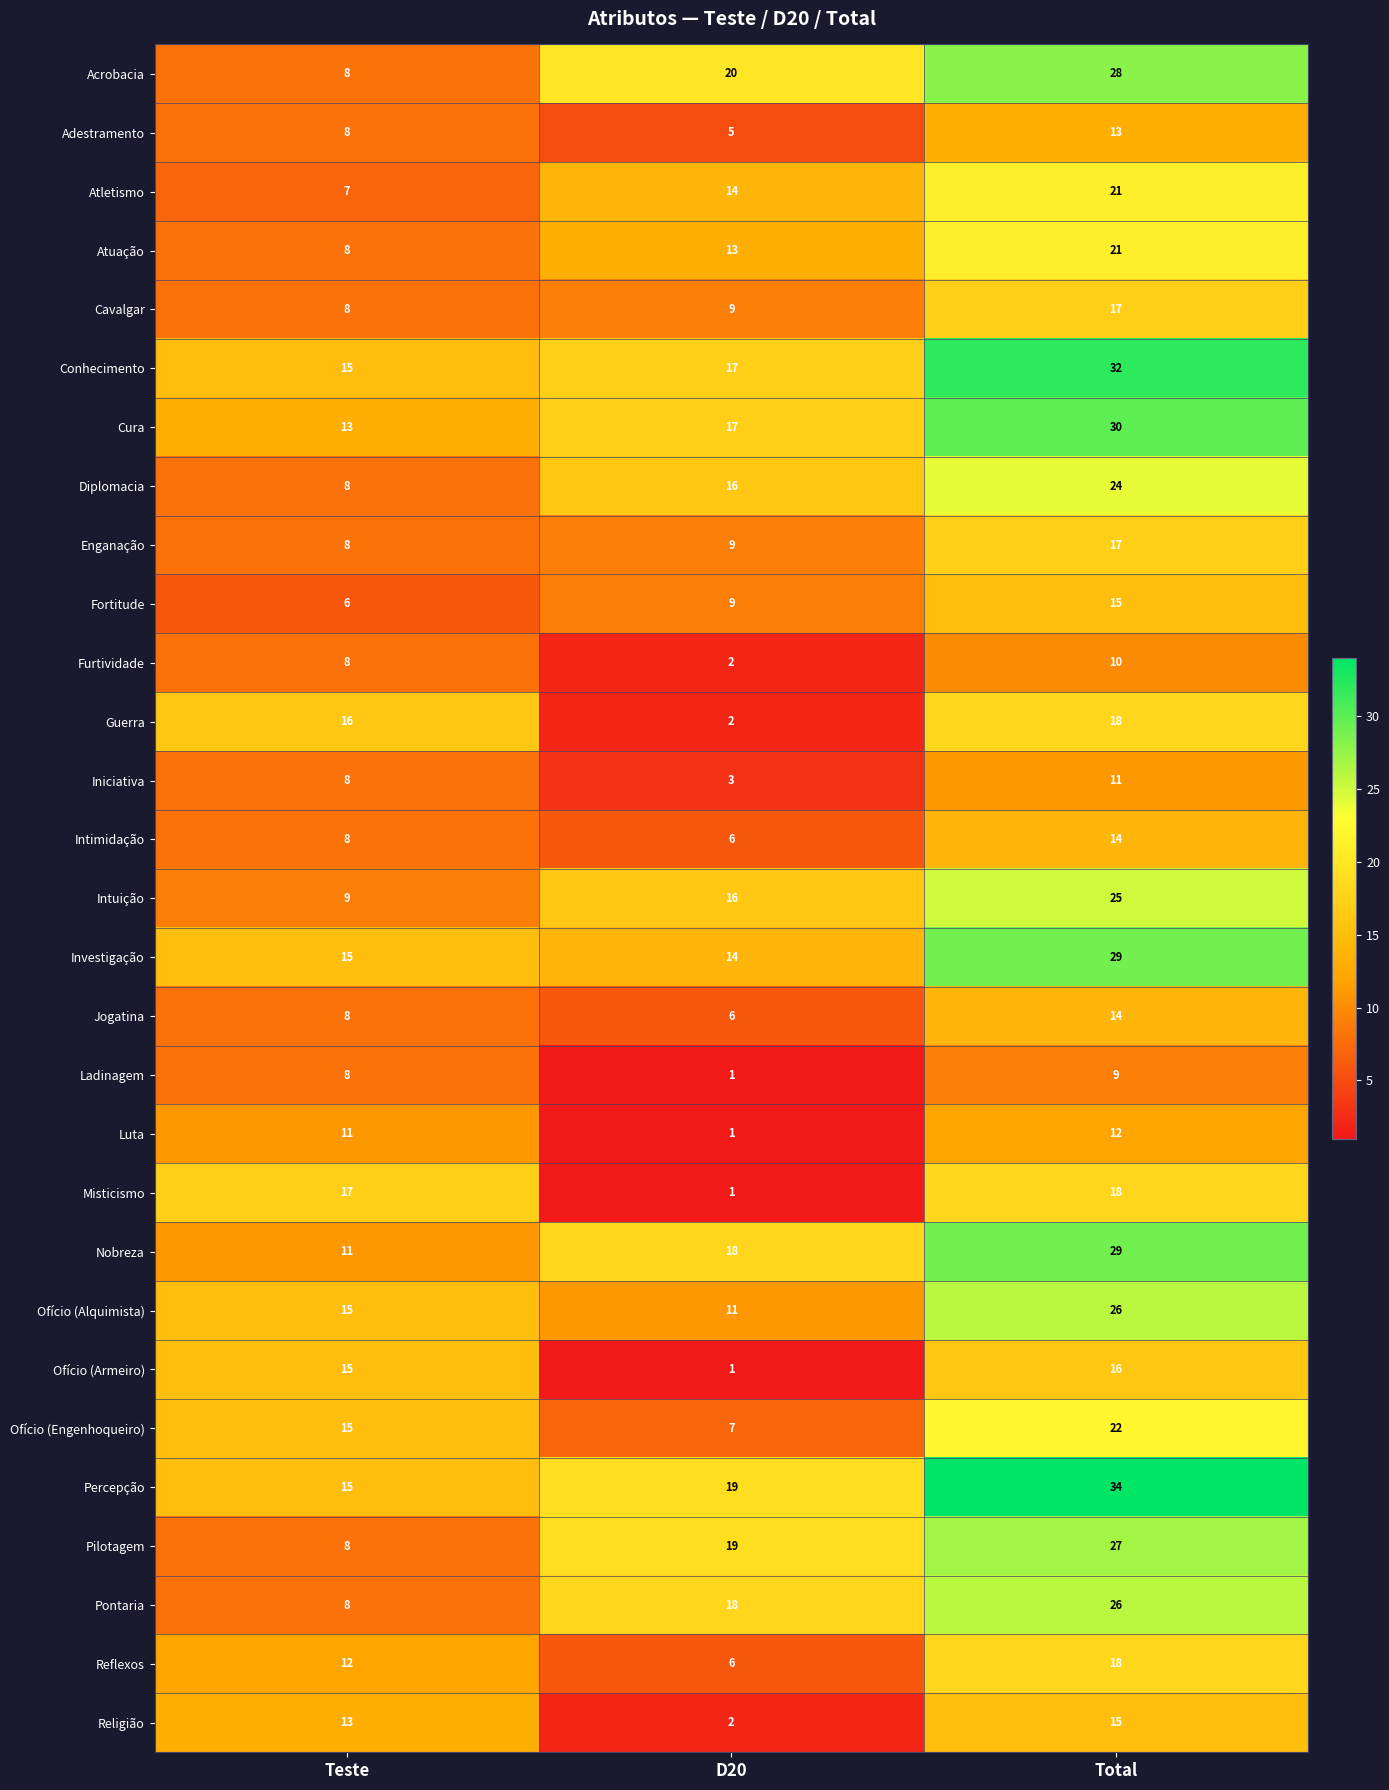

What is the difference between the maximum and minimum values in the Diplomacia series?

16